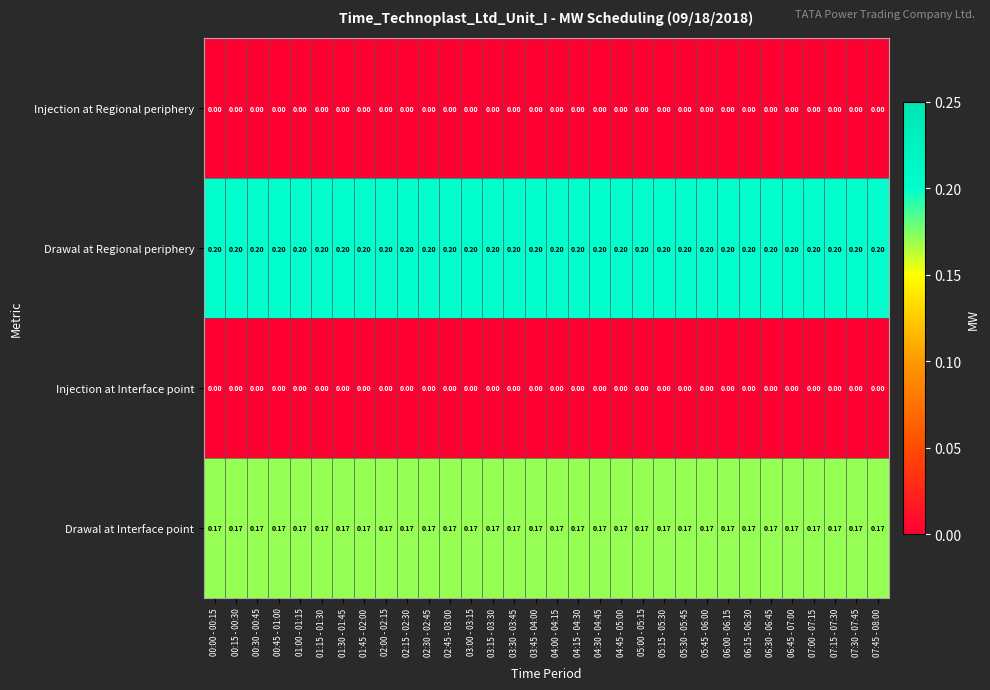

Is the value of Drawal at Interface point at 07:15 - 07:30 greater than the value of Injection at Interface point at 04:15 - 04:30?

Yes